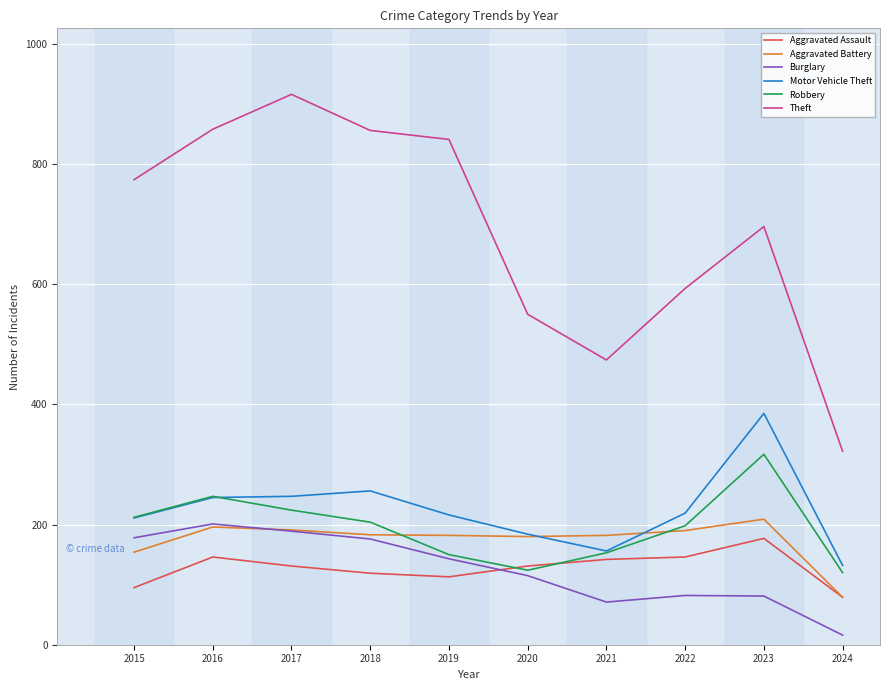

Is the value of Burglary at 2021 greater than the value of Robbery at 2019?

No